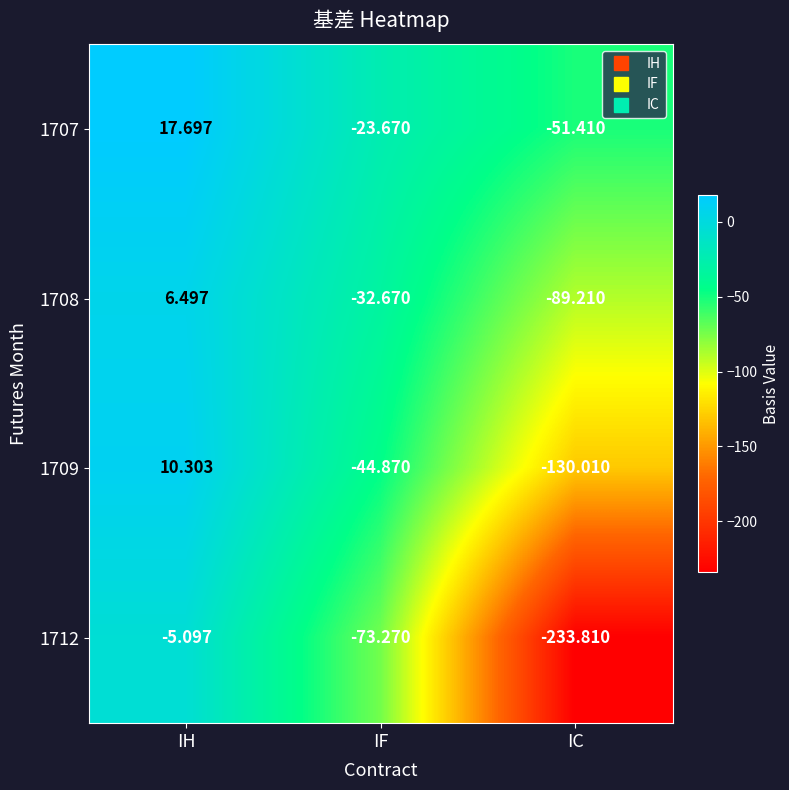

Is the value of 1707 at IC greater than the value of 1708 at IF?

No